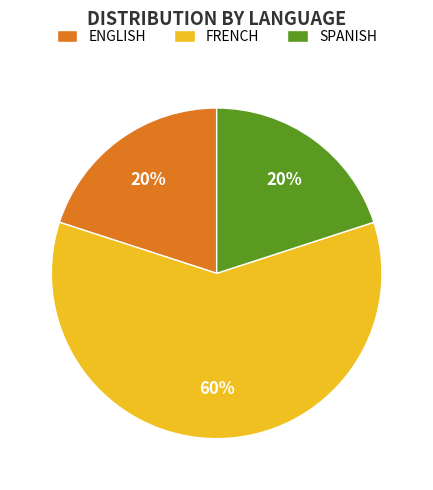

Combined, do FRENCH and ENGLISH account for over 50%?

Yes